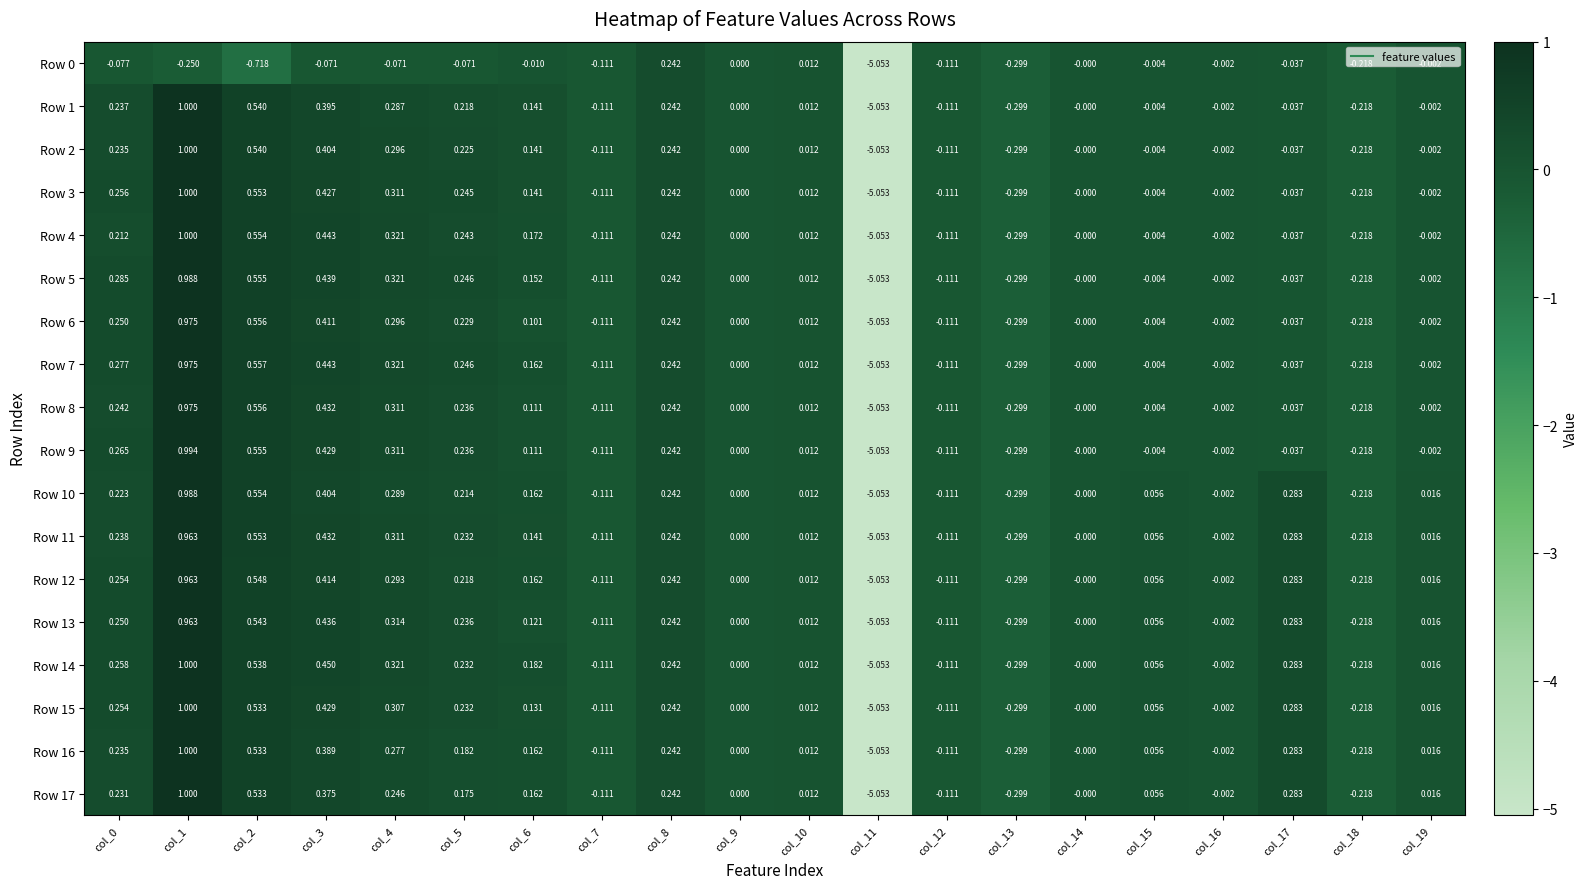

Count the number of categories in the chart.

20